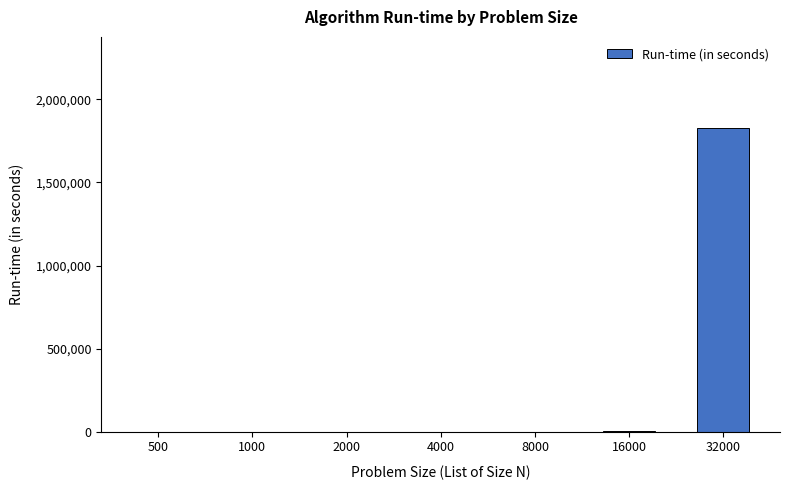

Is it true that the value at 500 is 0?

True